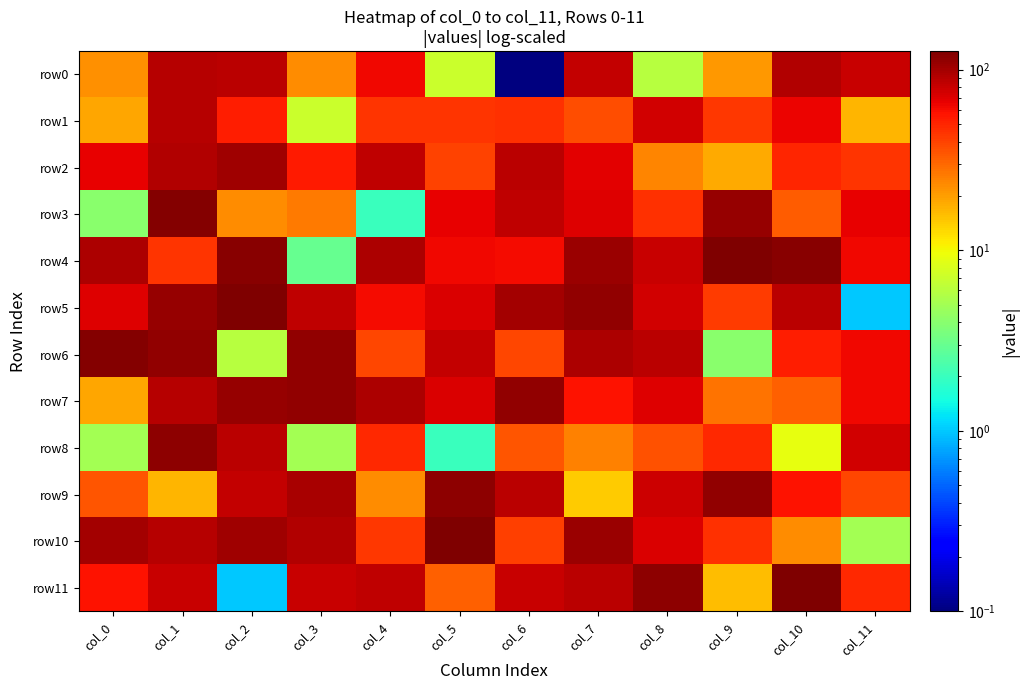

Reading right to left, transcribe all the data shown in this chart.

row0: col_11=80.0	col_10=93.0	col_9=21.0	col_8=6.0	col_7=83.0	col_6=0.1	col_5=7.0	col_4=62.0	col_3=23.0	col_2=86.0	col_1=90.0	col_0=22.0
row1: col_11=17.0	col_10=64.0	col_9=43.0	col_8=76.0	col_7=37.0	col_6=46.0	col_5=44.0	col_4=44.0	col_3=7.0	col_2=53.0	col_1=89.0	col_0=19.0
row2: col_11=44.0	col_10=50.0	col_9=18.0	col_8=24.0	col_7=68.0	col_6=86.0	col_5=40.0	col_4=85.0	col_3=54.0	col_2=103.0	col_1=91.0	col_0=66.0
row3: col_11=66.0	col_10=33.0	col_9=109.0	col_8=46.0	col_7=70.0	col_6=84.0	col_5=66.0	col_4=2.0	col_3=26.0	col_2=23.0	col_1=123.0	col_0=4.0
row4: col_11=63.0	col_10=118.0	col_9=124.0	col_8=80.0	col_7=107.0	col_6=60.0	col_5=62.0	col_4=96.0	col_3=3.0	col_2=117.0	col_1=44.0	col_0=95.0
row5: col_11=1.0	col_10=88.0	col_9=42.0	col_8=75.0	col_7=111.0	col_6=99.0	col_5=71.0	col_4=60.0	col_3=84.0	col_2=125.0	col_1=110.0	col_0=69.0
row6: col_11=62.0	col_10=53.0	col_9=4.0	col_8=88.0	col_7=95.0	col_6=39.0	col_5=83.0	col_4=39.0	col_3=112.0	col_2=6.0	col_1=113.0	col_0=122.0
row7: col_11=62.0	col_10=32.0	col_9=28.0	col_8=70.0	col_7=58.0	col_6=113.0	col_5=71.0	col_4=95.0	col_3=112.0	col_2=109.0	col_1=90.0	col_0=19.0
row8: col_11=75.0	col_10=9.0	col_9=49.0	col_8=36.0	col_7=25.0	col_6=35.0	col_5=2.0	col_4=49.0	col_3=5.0	col_2=86.0	col_1=116.0	col_0=5.0
row9: col_11=39.0	col_10=57.0	col_9=111.0	col_8=77.0	col_7=14.0	col_6=86.0	col_5=115.0	col_4=23.0	col_3=97.0	col_2=83.0	col_1=17.0	col_0=35.0
row10: col_11=5.0	col_10=23.0	col_9=46.0	col_8=72.0	col_7=105.0	col_6=41.0	col_5=126.0	col_4=43.0	col_3=91.0	col_2=102.0	col_1=90.0	col_0=101.0
row11: col_11=48.0	col_10=127.0	col_9=16.0	col_8=116.0	col_7=88.0	col_6=80.0	col_5=32.0	col_4=85.0	col_3=81.0	col_2=1.0	col_1=80.0	col_0=58.0